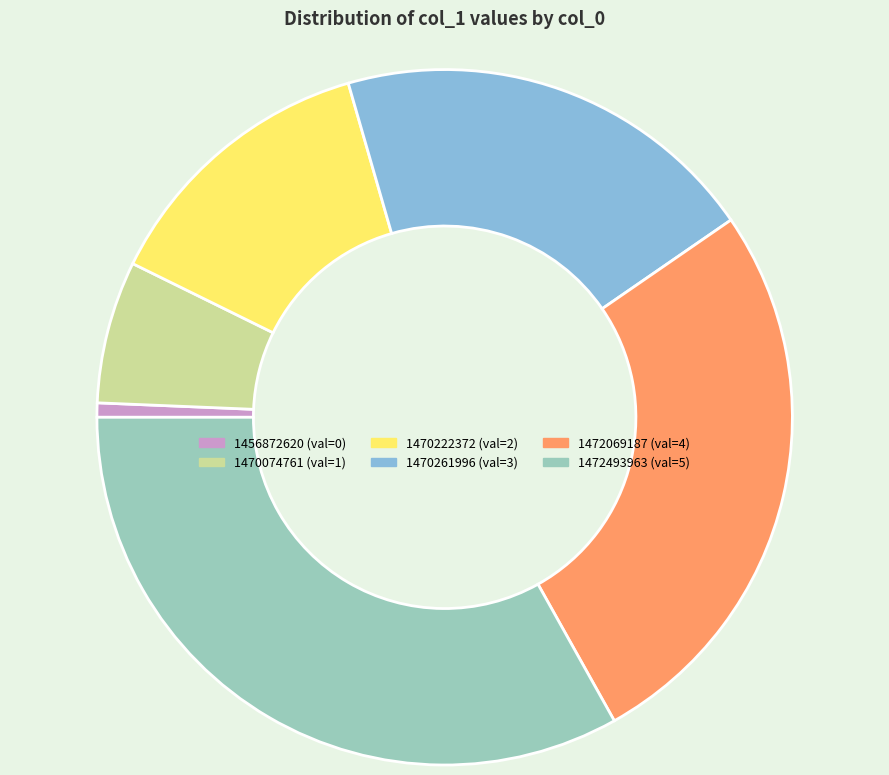

Is the sum of 1472493963 and 1470074761 greater than half?

No